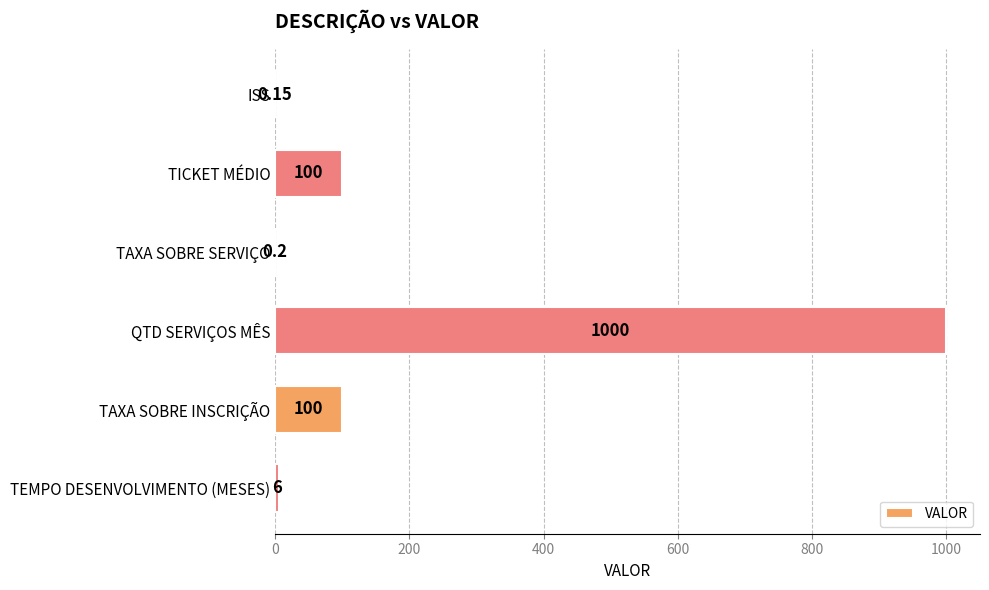

What is the average value?

201.1